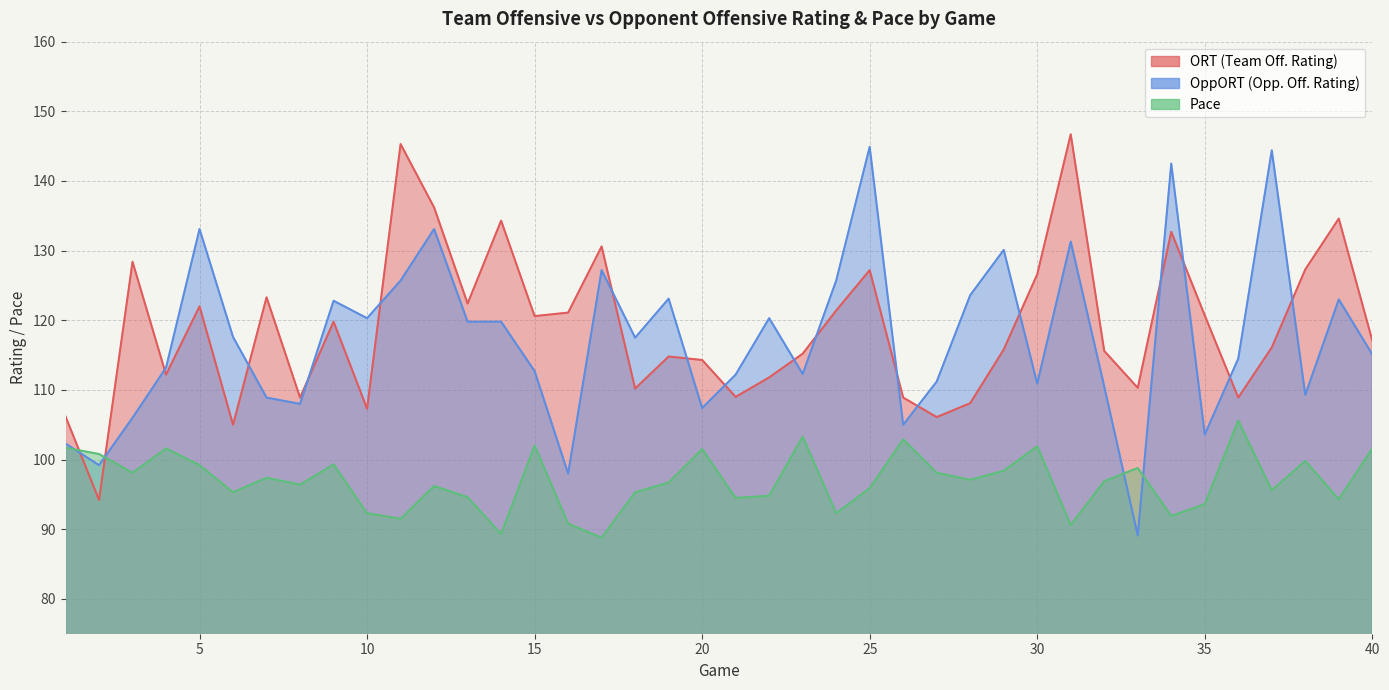

Does the chart display data point markers on the line(s)?

No